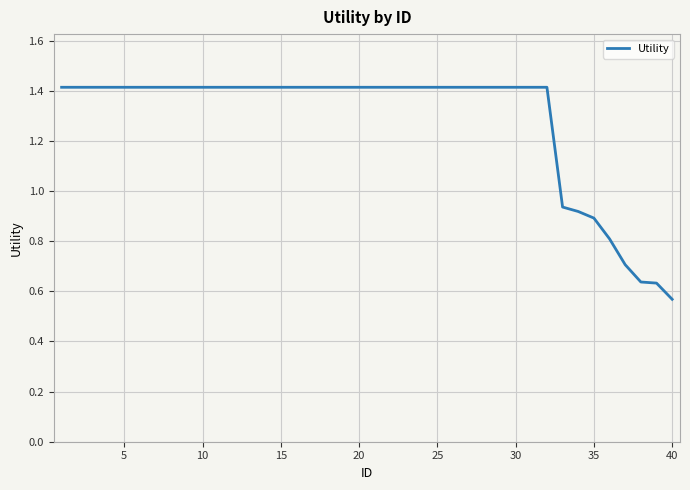

What is the greatest value displayed?

1.4